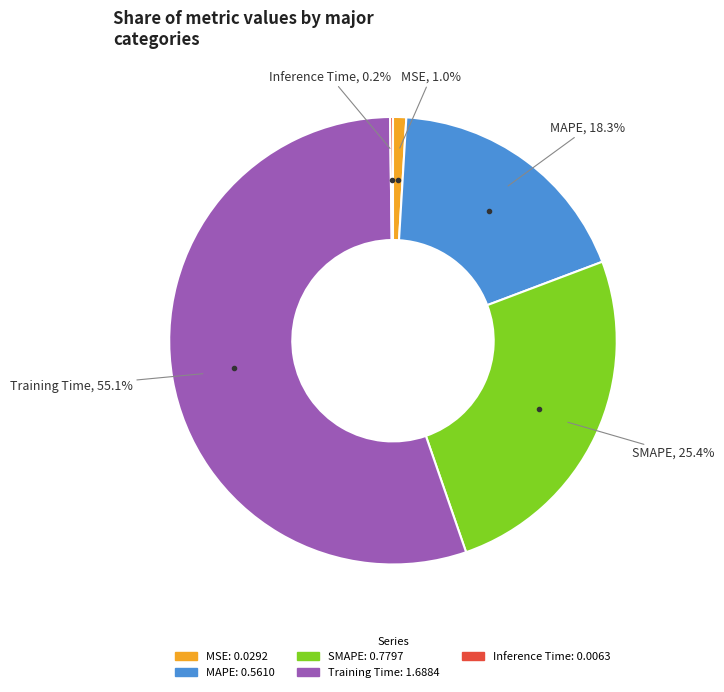

To the nearest percent, what is the average slice percentage?

20%